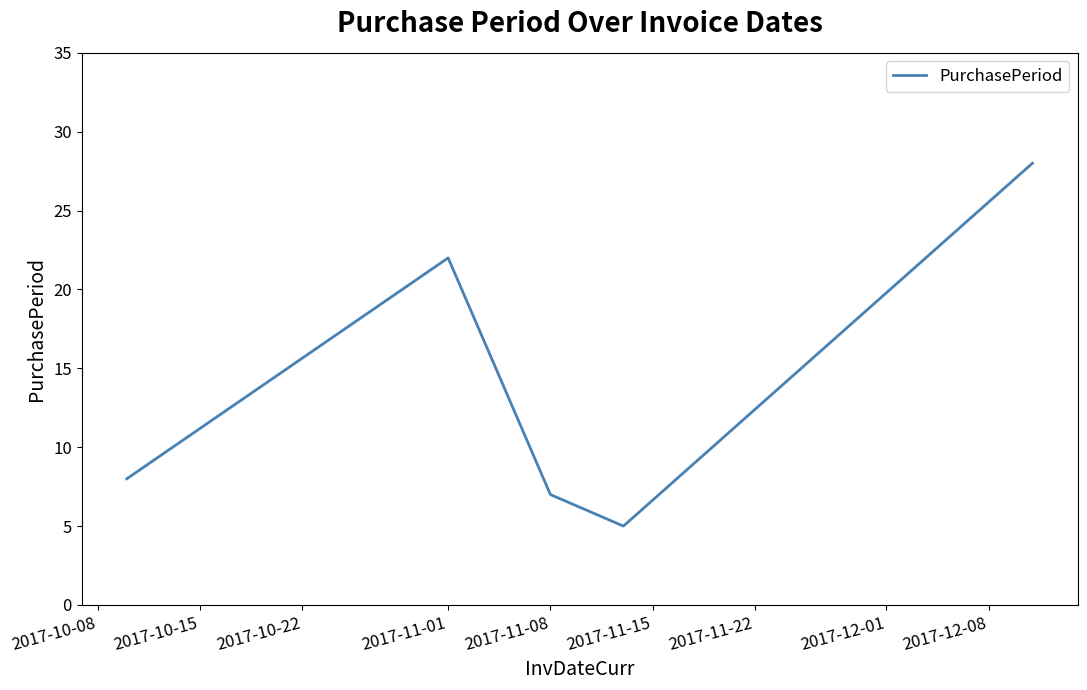

How many interior local peaks (higher than both neighbors) does the data have?

1